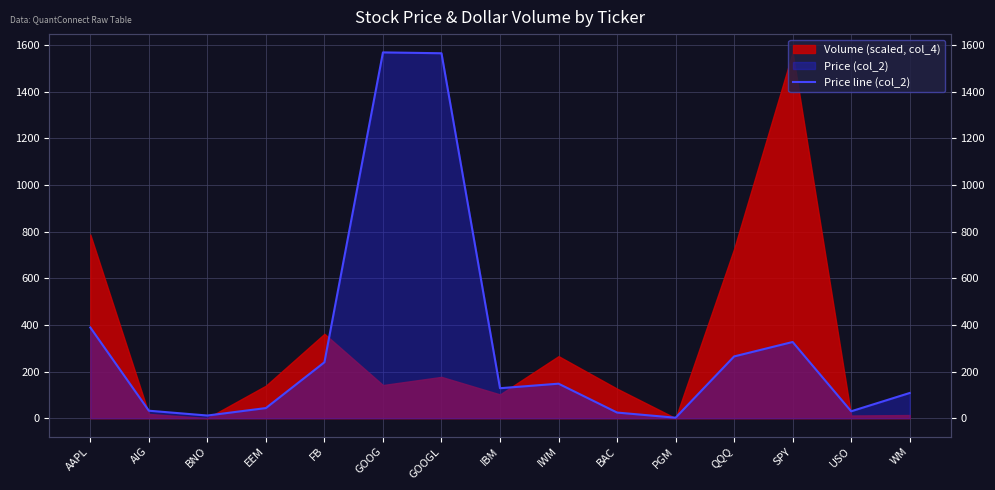

Reading left to right, transcribe all the data shown in this chart.

AAPL=389.1	AIG=32.2	BNO=11.6	EEM=43.5	FB=239.9	GOOG=1568.5	GOOGL=1564.8	IBM=128.7	IWM=148.1	BAC=24.3	PGM=2.2	QQQ=264.9	SPY=326.9	USO=29.8	WM=108.2